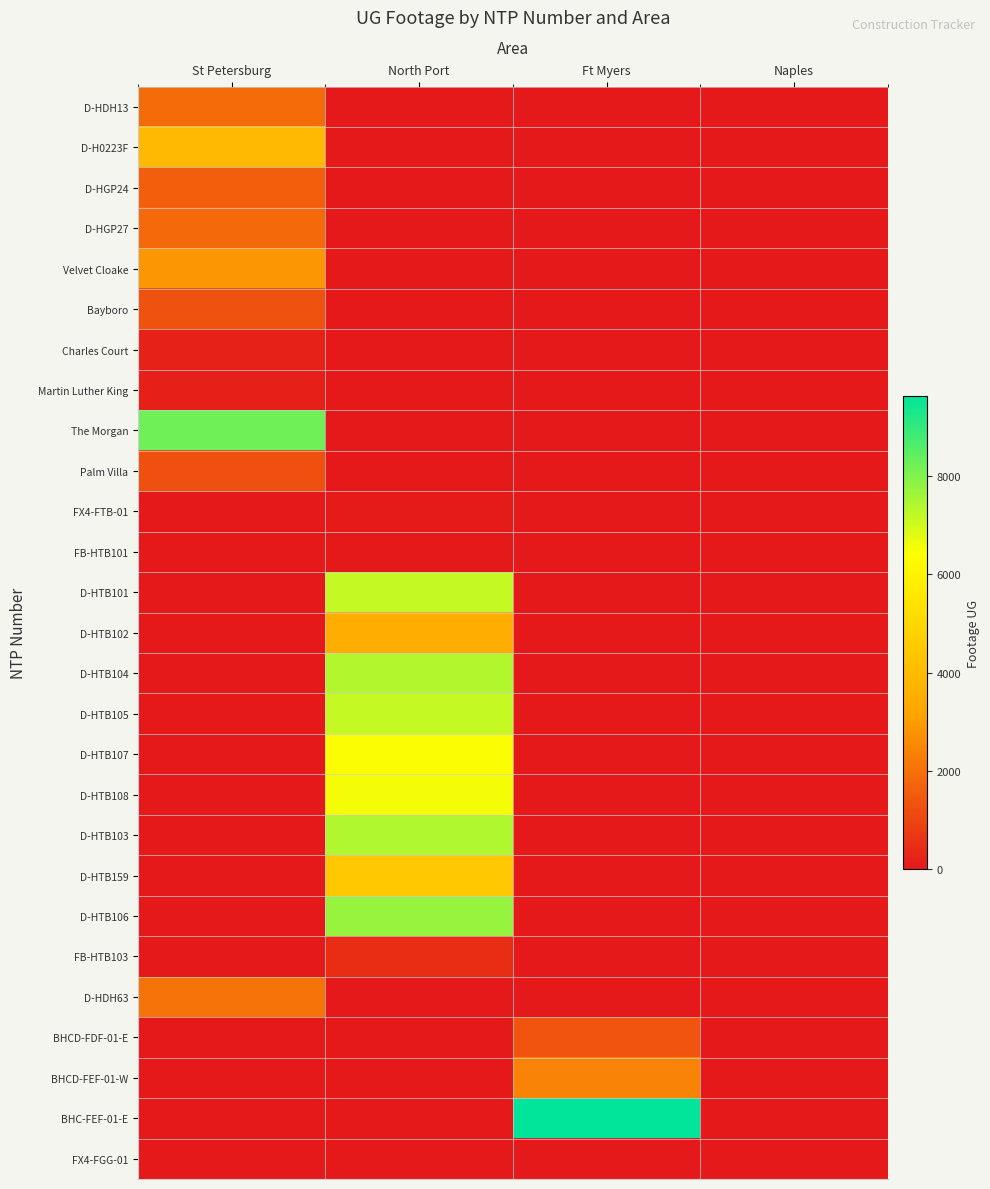

At which category is the sum across all series the highest?

North Port